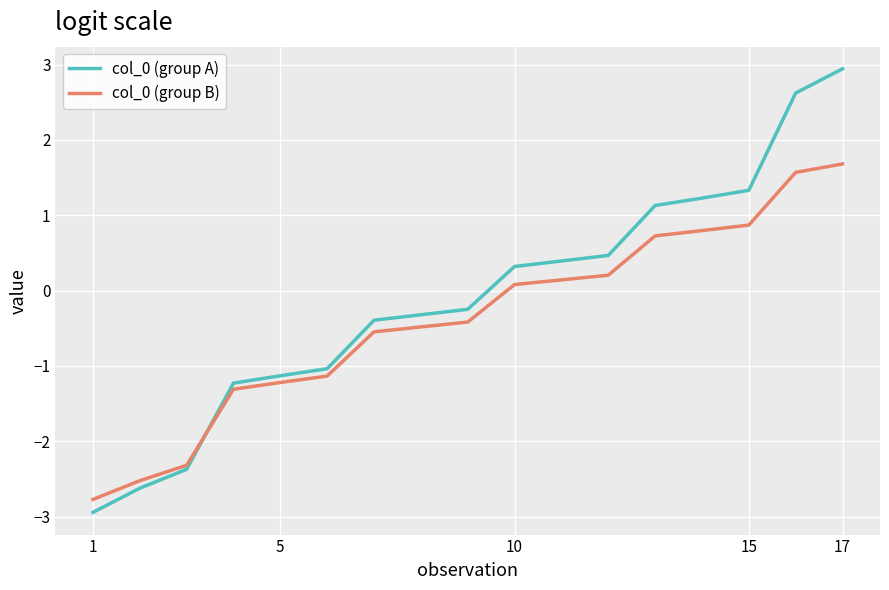

Which series has the widest spread of values?

col_0 (group A)